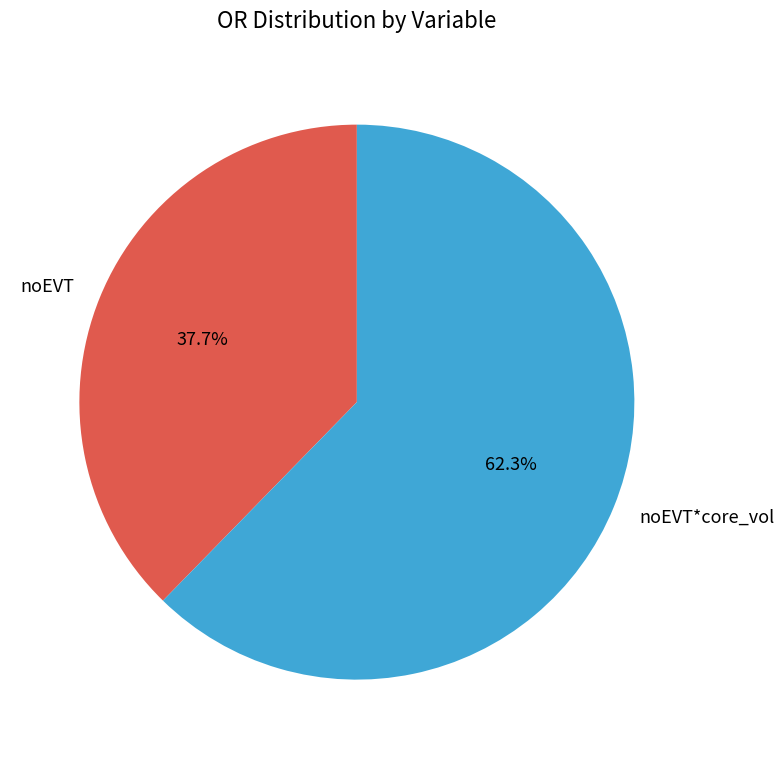

How many slices are in this pie chart?

2